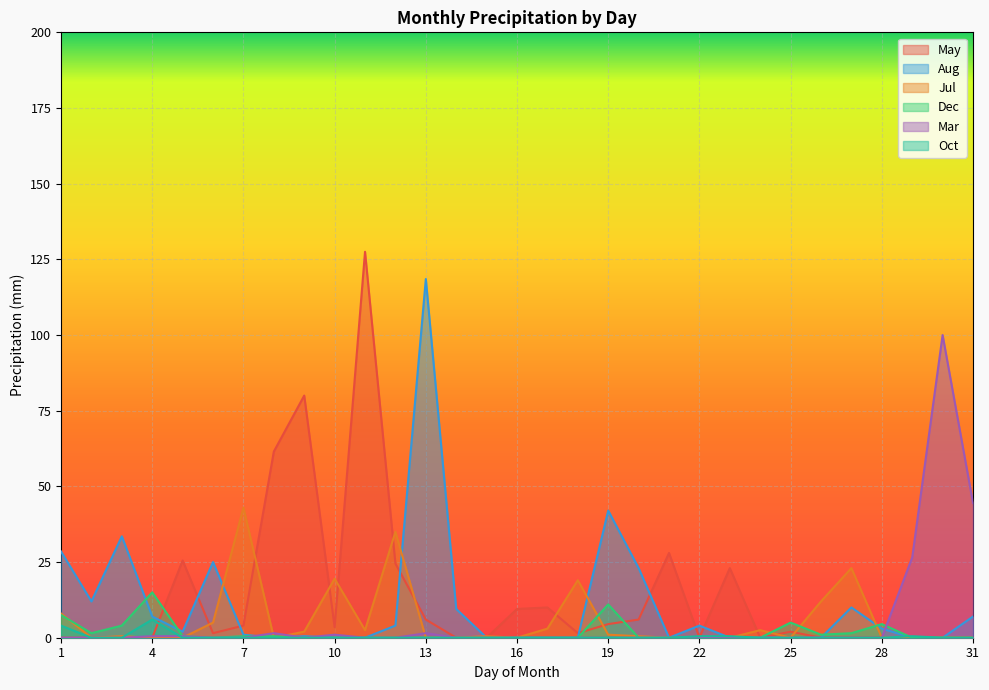

At which label does Oct reach its minimum?

2